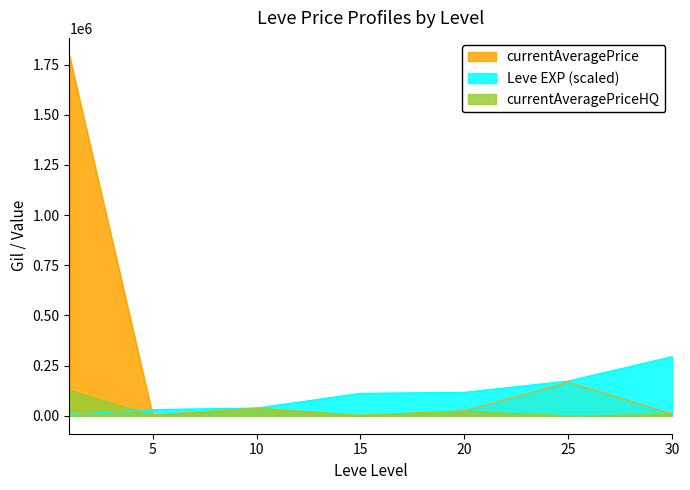

Which series has the largest range (max minus min)?

currentAveragePrice